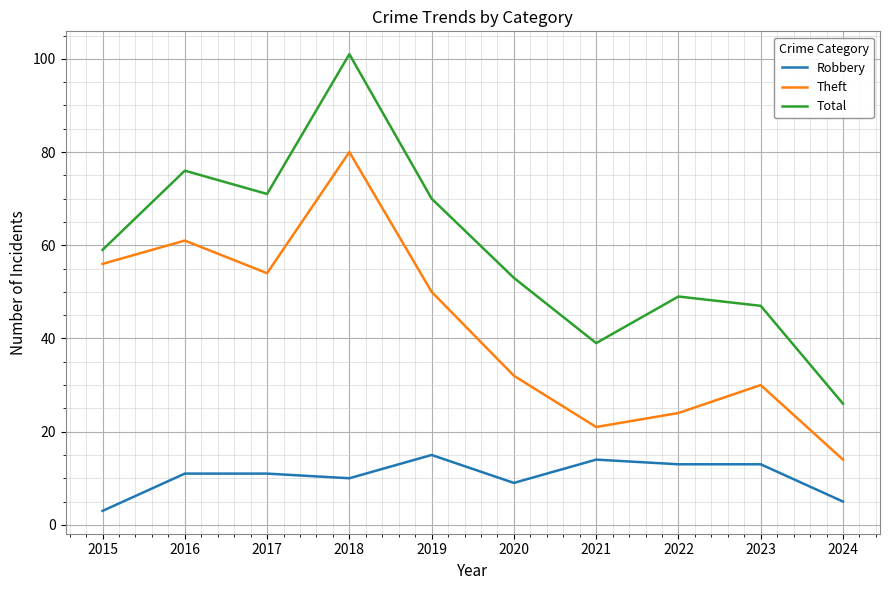

Rank the series at 2016 from lowest to highest value.

Robbery, Theft, Total